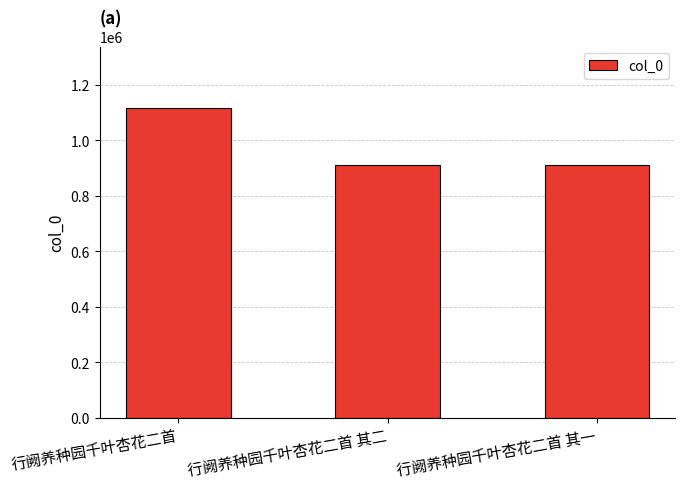

Which has a higher value, 行阙养种园千叶杏花二首 or 行阙养种园千叶杏花二首 其一?

行阙养种园千叶杏花二首